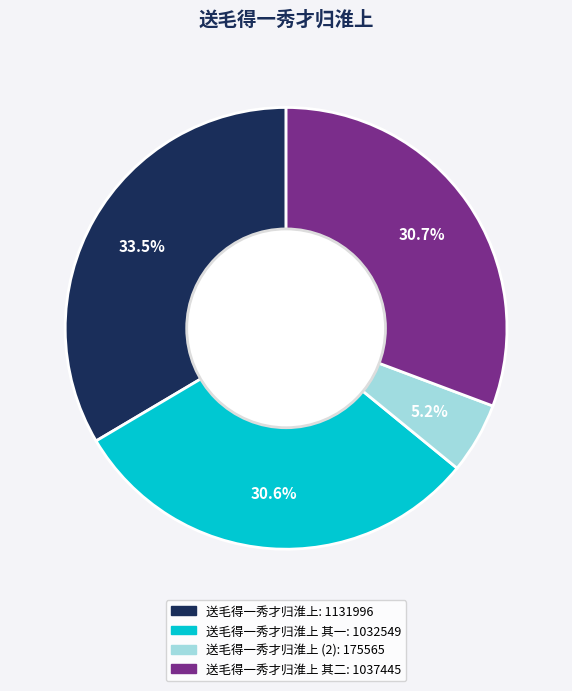

What is the ratio of the value at 送毛得一秀才归淮上 其一: 1032549 to the value at 送毛得一秀才归淮上 (2): 175565?

5.9